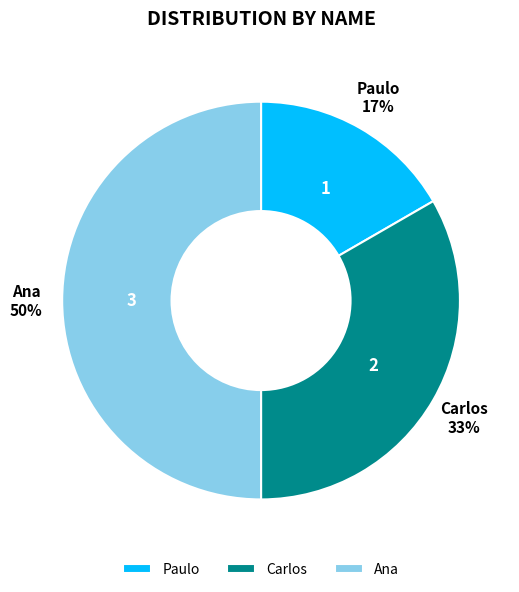

Between Paulo and Carlos, which is larger?

Carlos